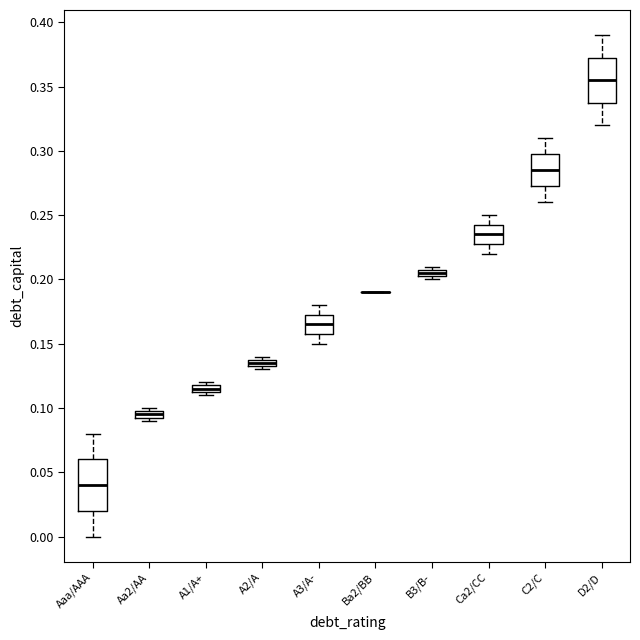

Which box is the tallest, from its lower edge to its upper edge?

Aaa/AAA